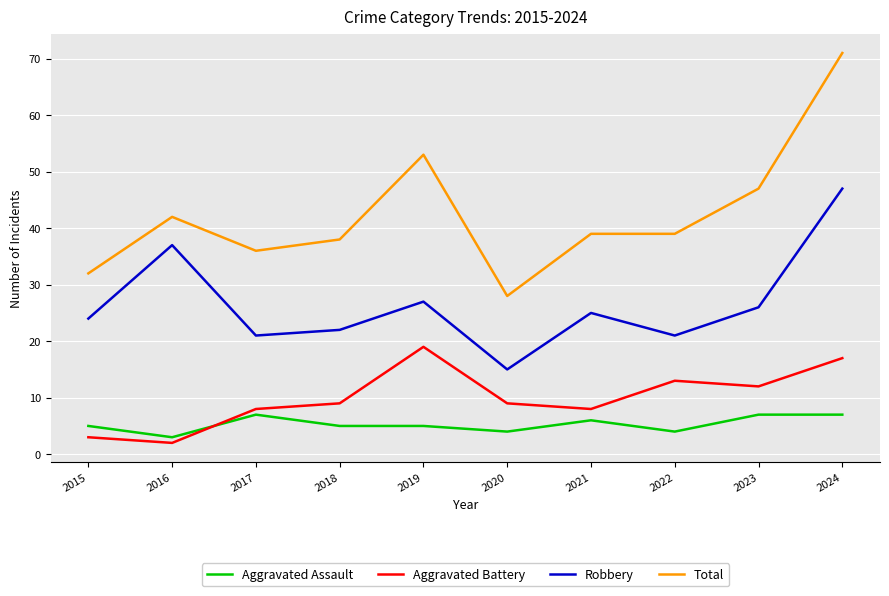

At which category does Robbery reach its first local valley?

2017